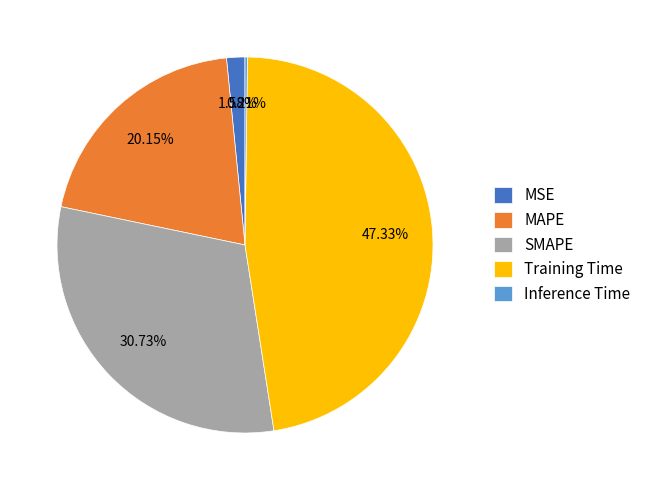

Is the sum of Training Time and SMAPE greater than half?

Yes